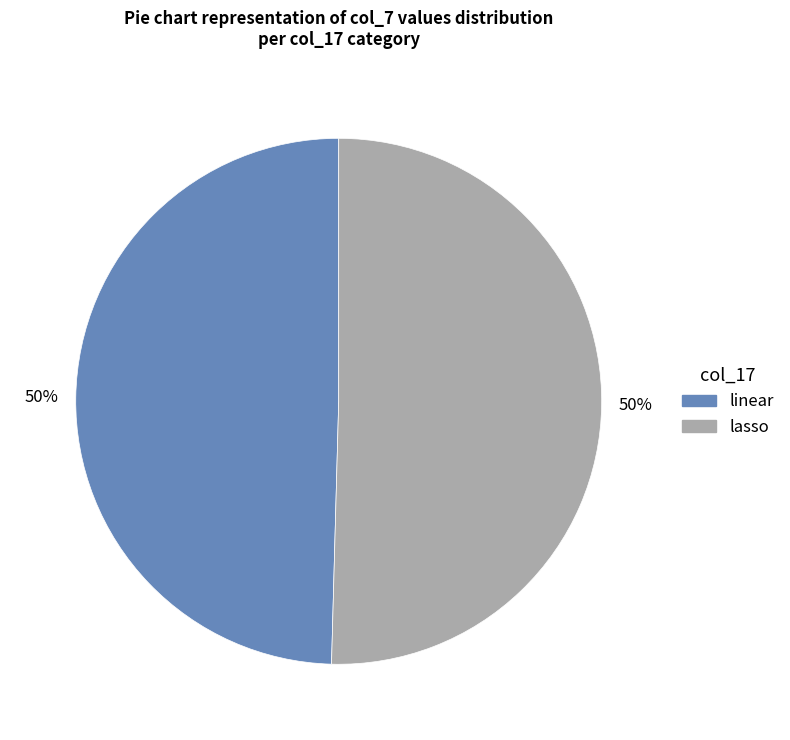

To the nearest percent, what is the average slice percentage?

50%